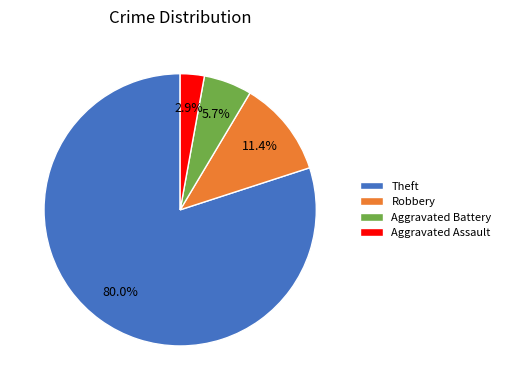

Approximately how many times larger is the value at Aggravated Battery compared to Aggravated Assault?

2.0